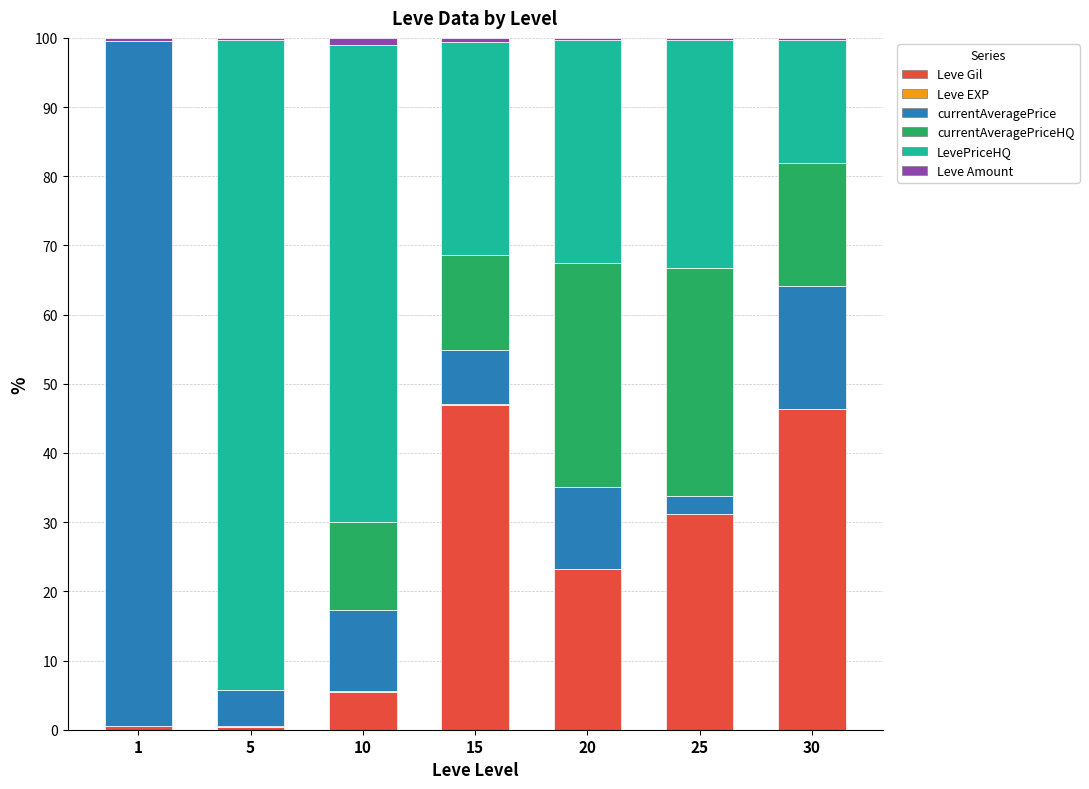

Is it true that Leve Gil equals 47.0 at 15?

True